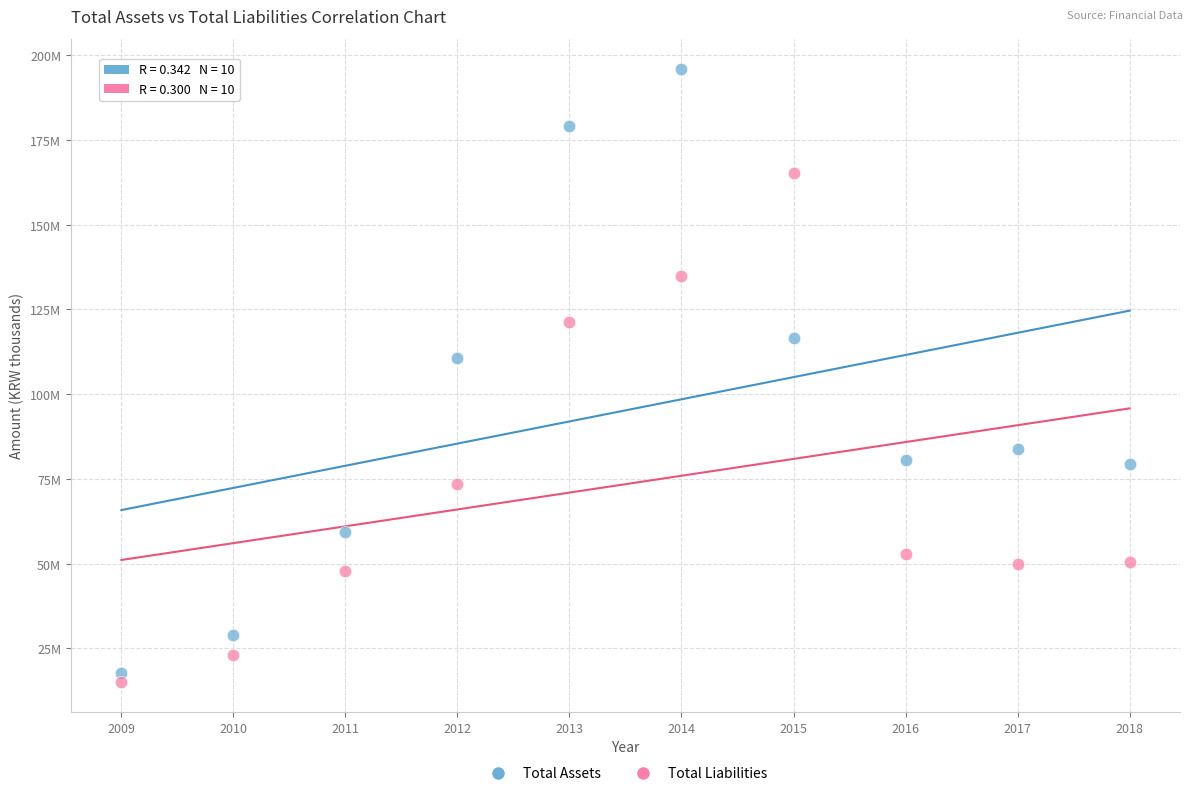

What are all the series names shown in the legend?

Total Assets, Total Liabilities